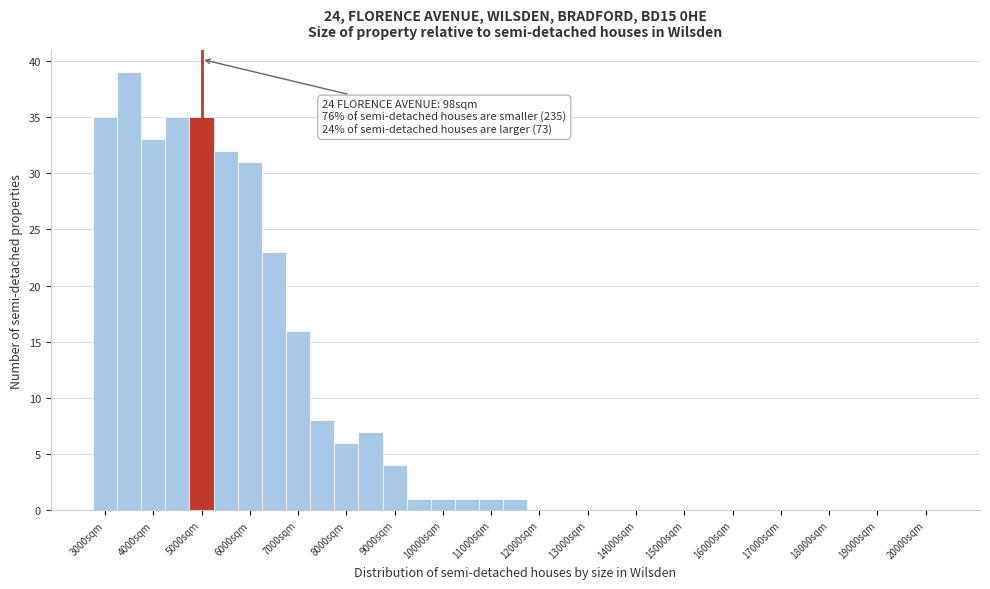

Which range on the x-axis has the tallest bar?

3250 to 3750